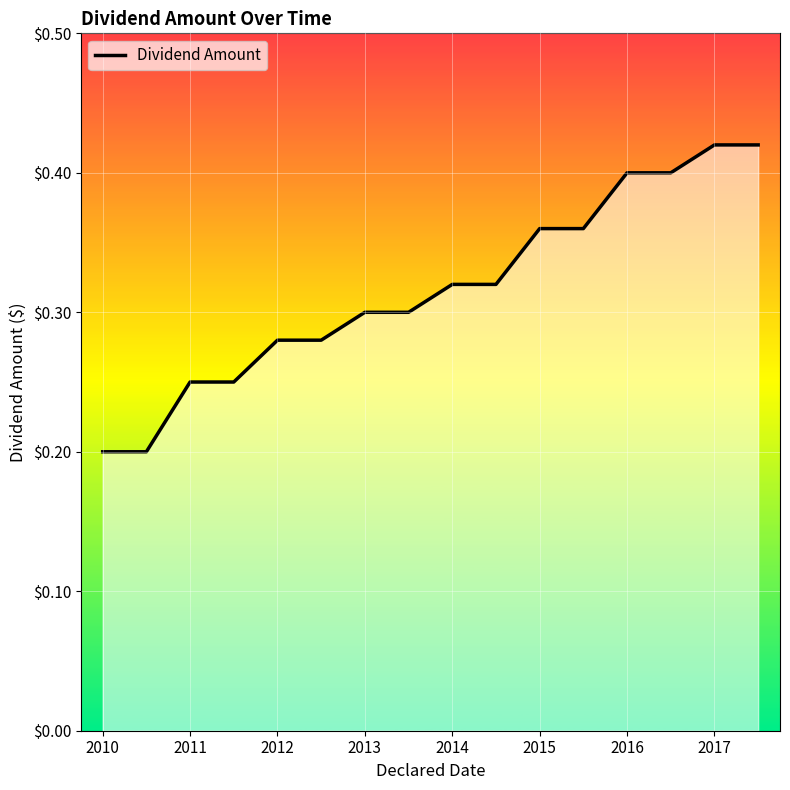

Is this an area chart (filled region under the line)?

Yes